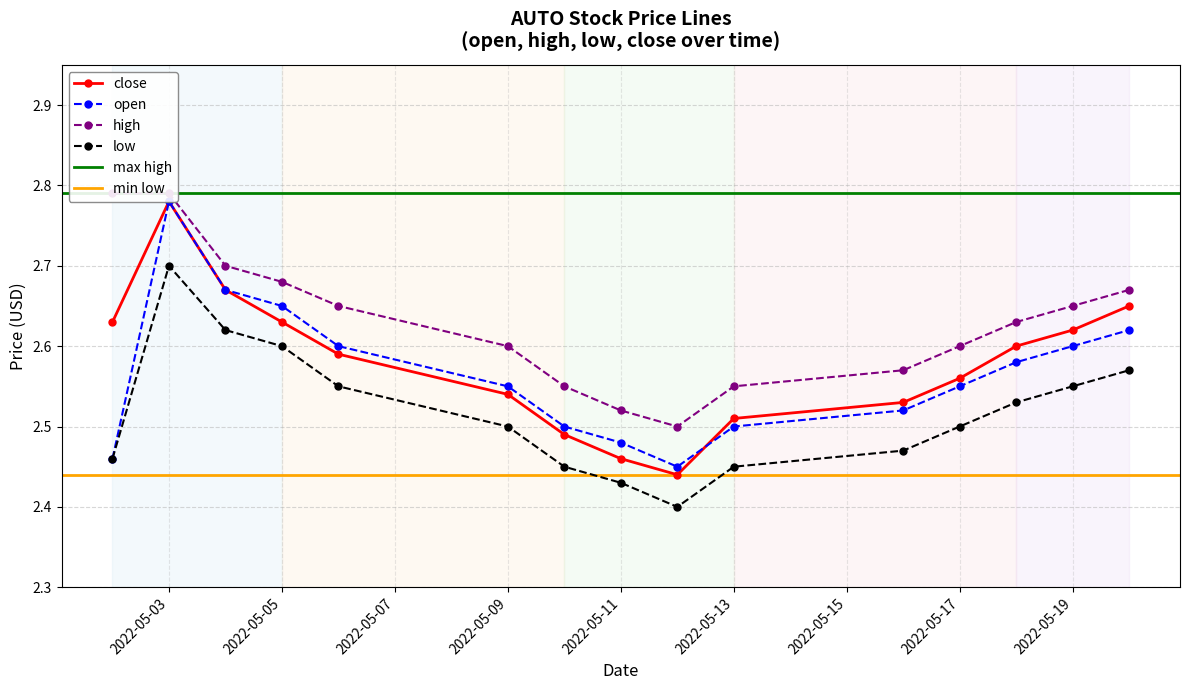

Is it true that low equals 1.1 at 2022-05-13?

False